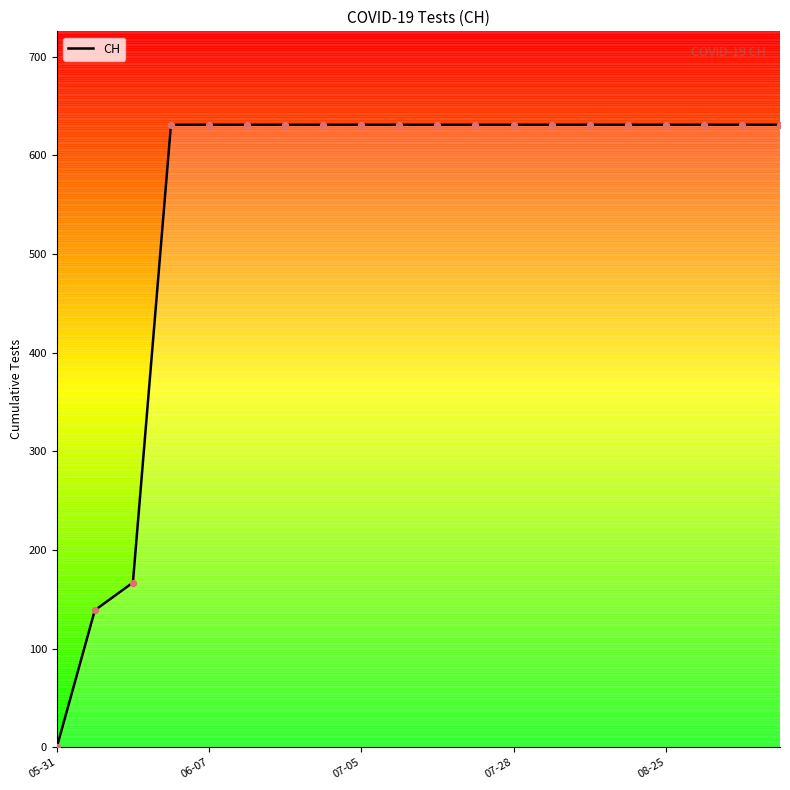

What is the greatest value displayed?

631